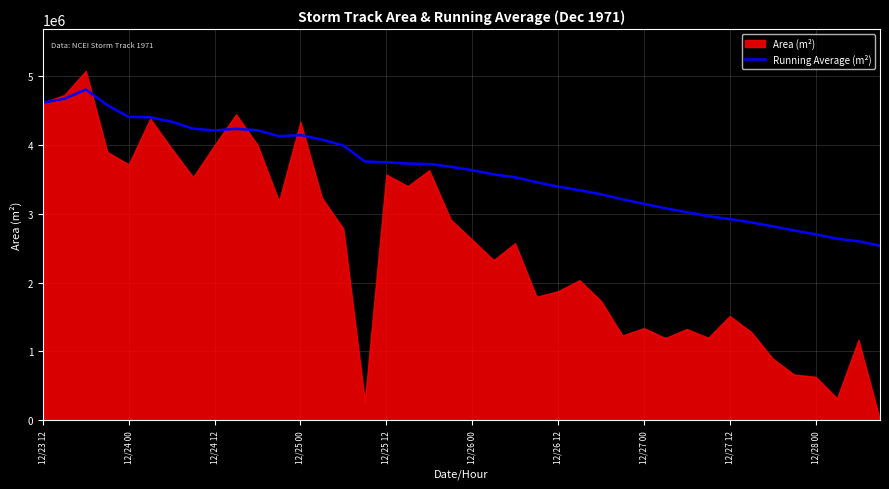

Reading left to right, what are all the values shown in this chart?

4620000.0	4675312.5	4810833.3	4584062.5	4411375.0	4407291.7	4342321.4	4241484.4	4214930.6	4238375.0	4217159.1	4131041.7	4147403.8	4082276.8	3995750.0	3763242.2	3752095.6	3732812.5	3727730.3	3687312.5	3636785.7	3577358.0	3533777.2	3461380.2	3397975.0	3345625.0	3286041.7	3212700.9	3148125.0	3083062.5	3026411.3	2969316.4	2925284.1	2877022.1	2820464.3	2760572.9	2703040.5	2640328.9	2602612.2	2537546.9